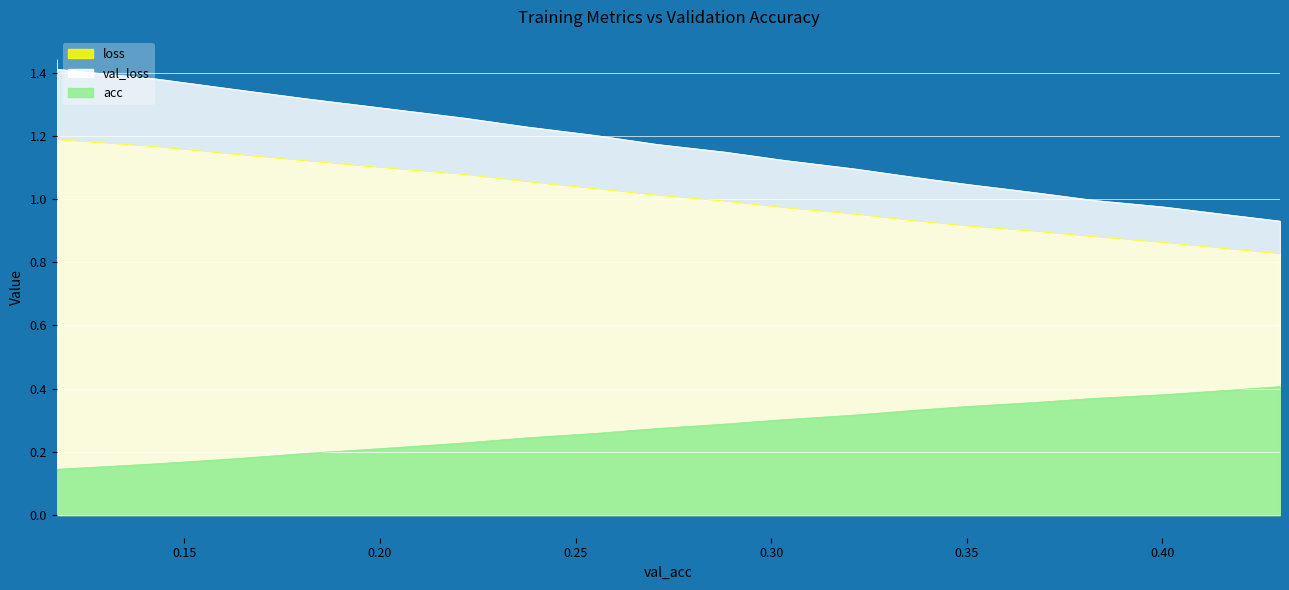

How many categories are shown in the chart?

20